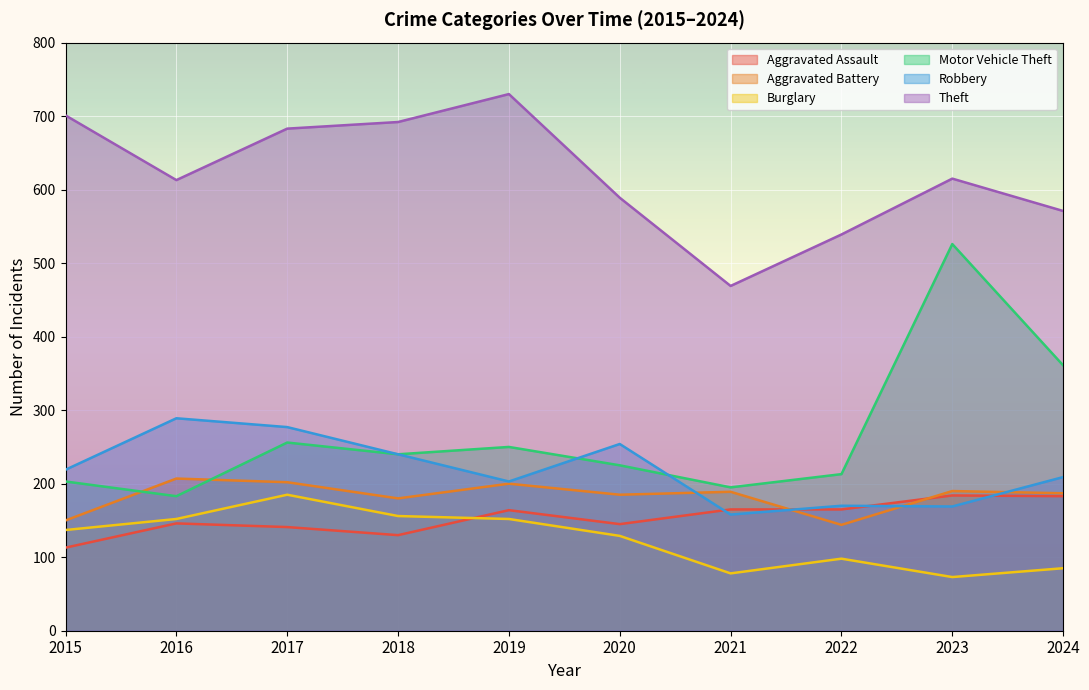

The Burglary series shows 98 at 2022. True or false?

True